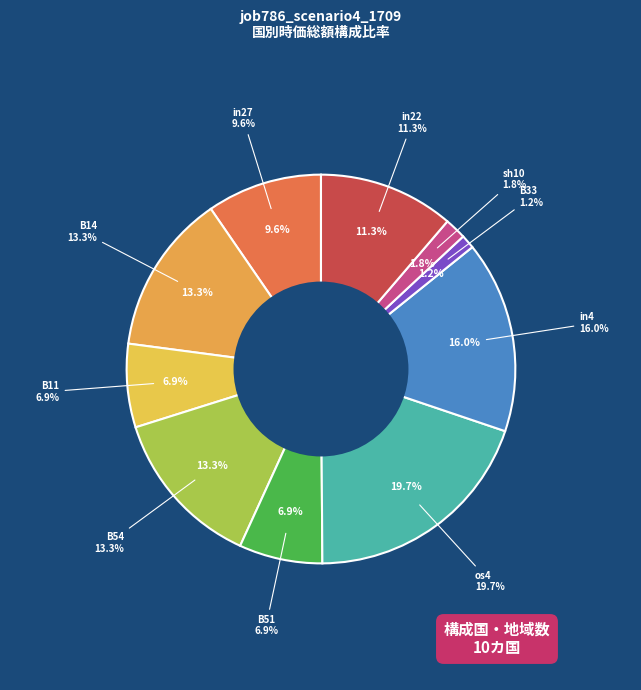

Which category has the biggest portion of the pie?

os4